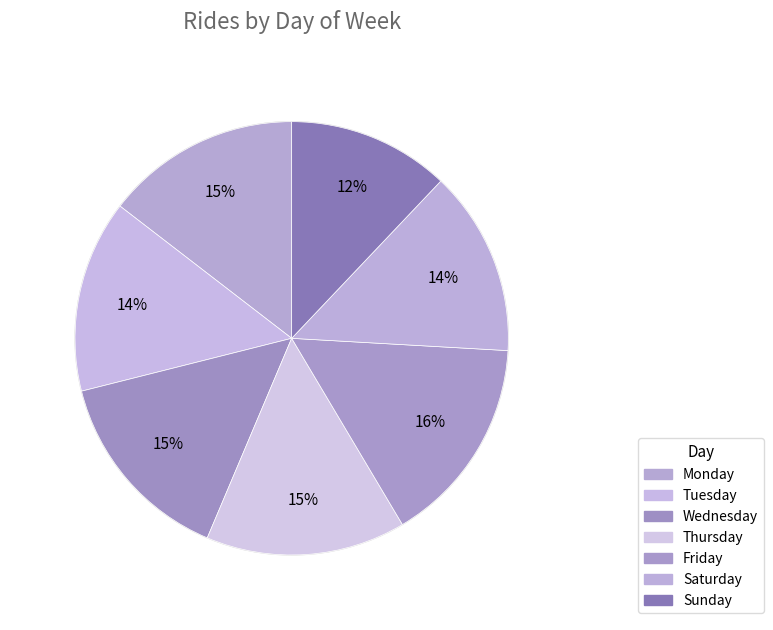

How many slices are in this pie chart?

7